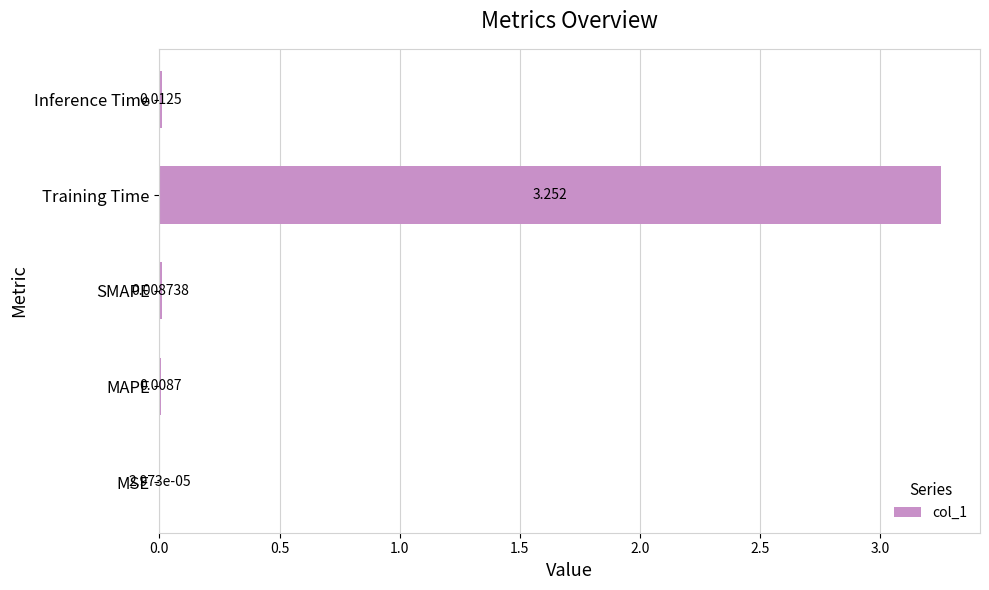

Between MSE and SMAPE, which is larger?

SMAPE